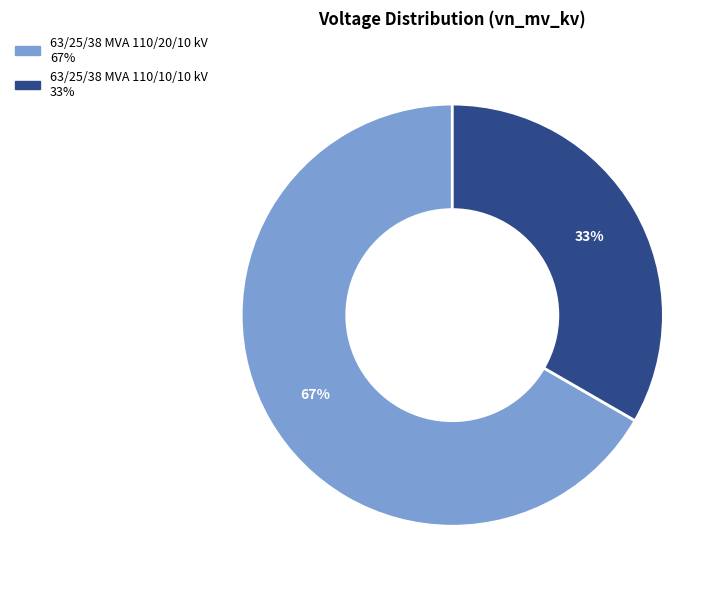

How many segments does this pie chart have?

2